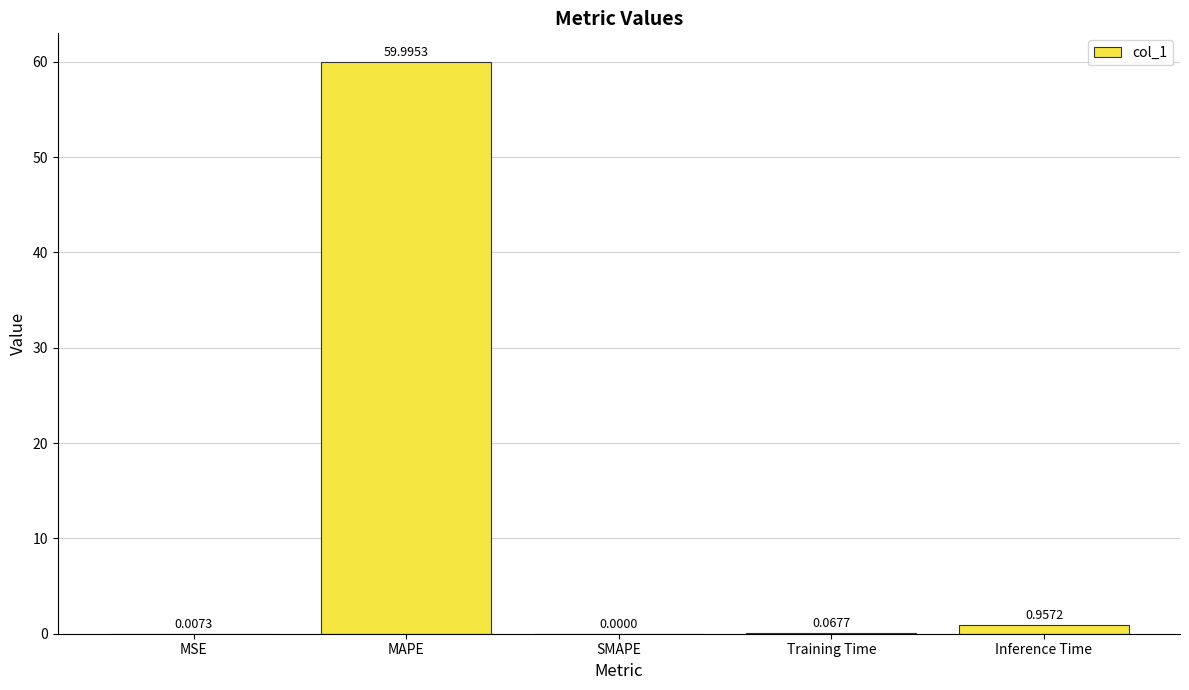

The value at MAPE is 89.8. True or false?

False